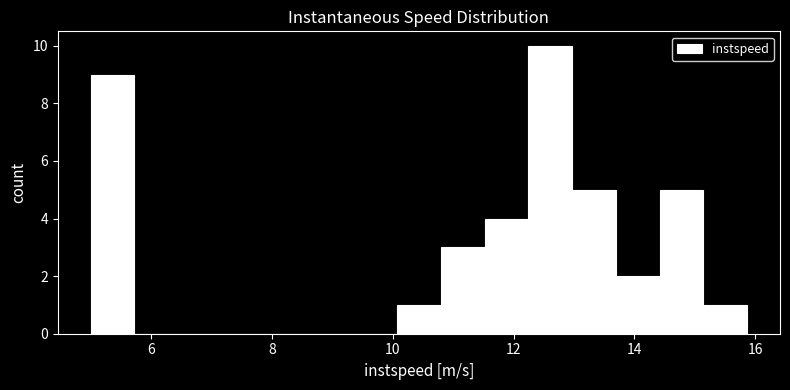

Around what value on the x-axis is the tallest bar? Give the approximate position of its centre, as read against the axis.

12.6